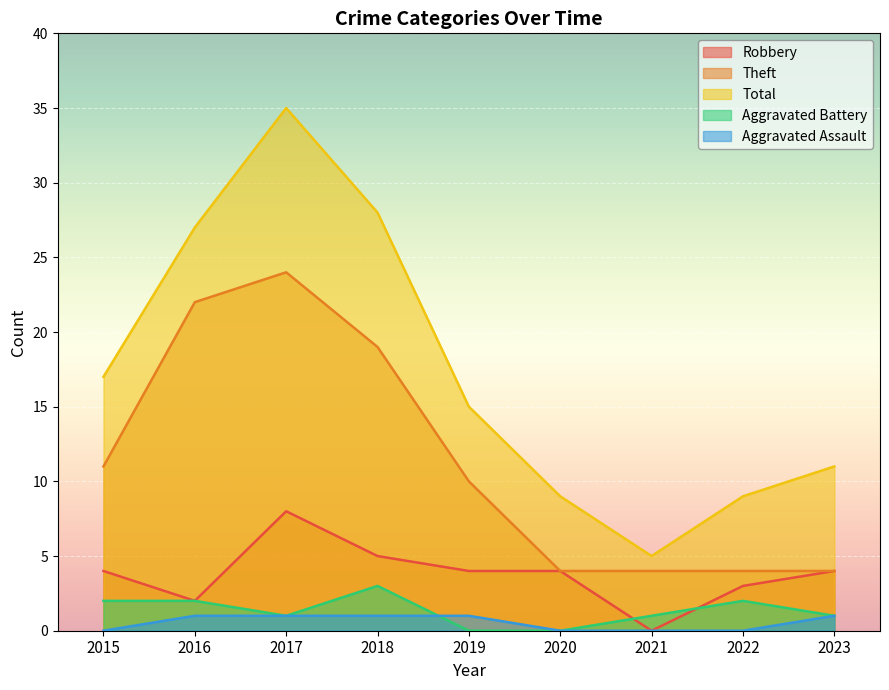

At 2021, list the series in order from largest to smallest.

Total, Theft, Aggravated Battery, Robbery, Aggravated Assault